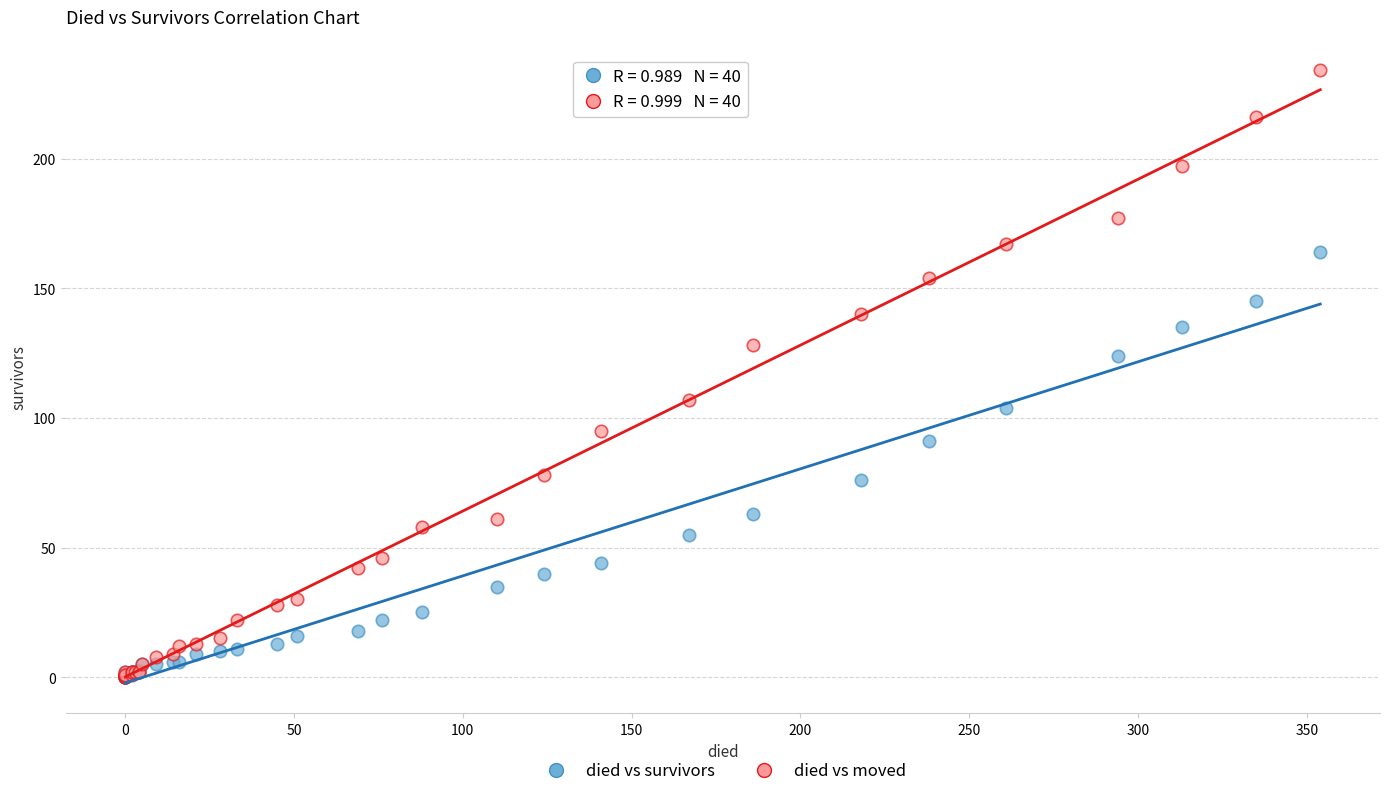

What are all the series names shown in the legend?

died vs survivors, died vs moved